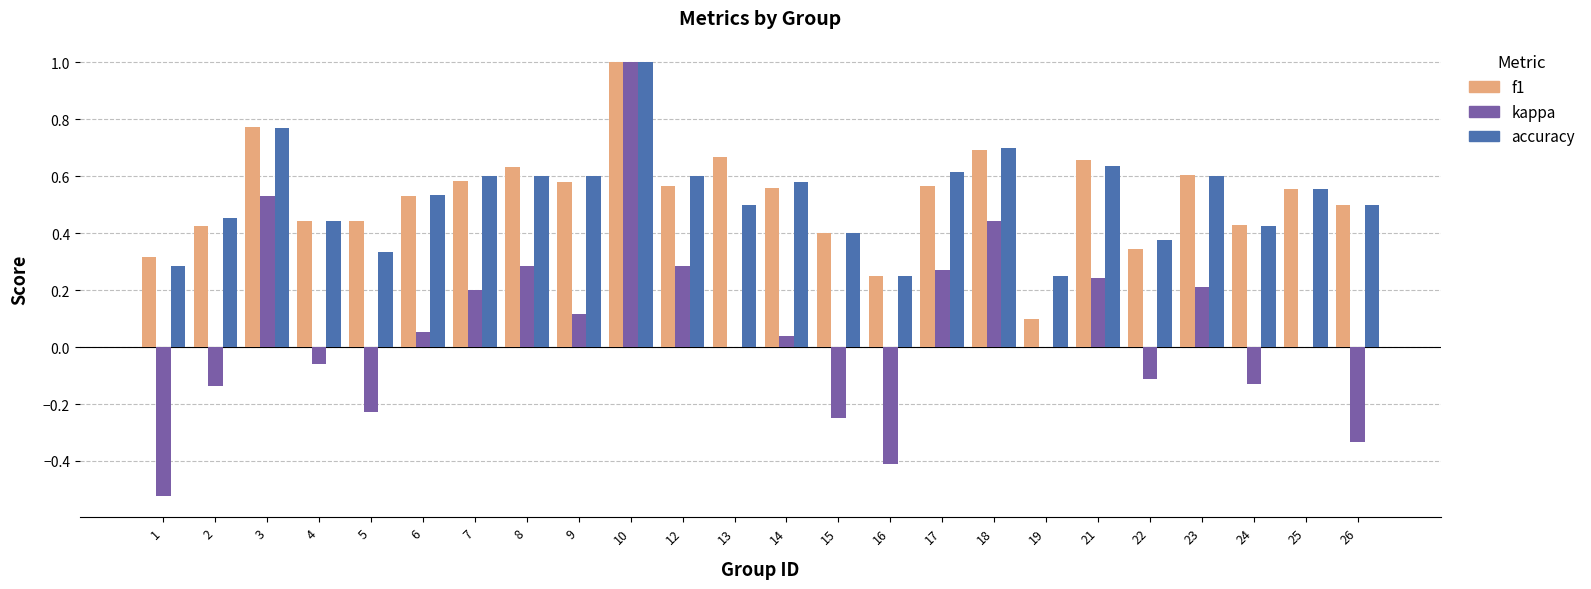

What is the greatest value displayed?

1.0